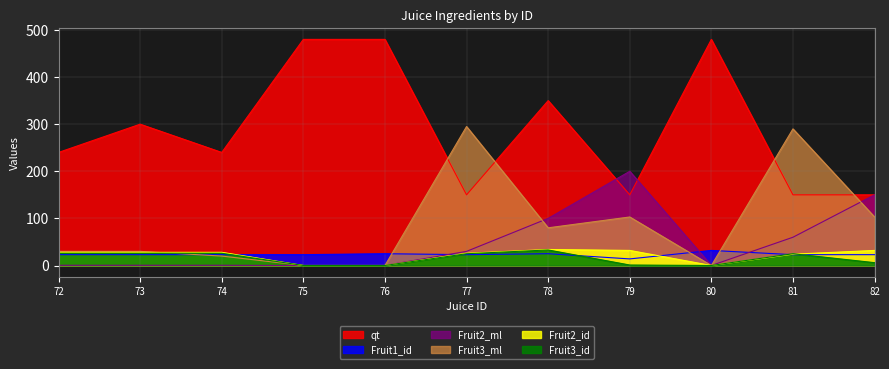

Reading left to right, list all the values displayed in this chart.

qt: 72=240.0	73=300.0	74=240.0	75=480.0	76=480.0	77=150.0	78=350.0	79=150.0	80=480.0	81=150.0	82=150.0
Fruit1_id: 72=23.0	73=23.0	74=23.0	75=23.0	76=25.0	77=23.0	78=25.0	79=14.0	80=32.0	81=23.0	82=23.0
Fruit2_ml: 72=0.5	73=0.5	74=0.5	75=0.0	76=0.0	77=30.0	78=100.0	79=200.0	80=0.0	81=60.0	82=150.0
Fruit3_ml: 72=30.0	73=30.0	74=20.0	75=0.0	76=0.0	77=295.0	78=80.0	79=103.0	80=0.0	81=290.0	82=103.0
Fruit2_id: 72=28.0	73=28.0	74=28.0	75=0.0	76=0.0	77=26.0	78=34.0	79=32.0	80=0.0	81=24.0	82=32.0
Fruit3_id: 72=26.0	73=26.0	74=26.0	75=0.0	76=0.0	77=25.0	78=33.0	79=1.0	80=0.0	81=25.0	82=6.0